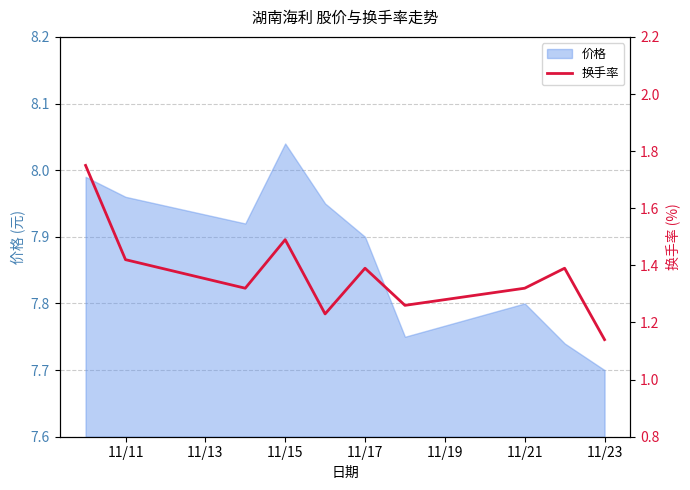

What is the difference between the maximum and minimum values?

0.6